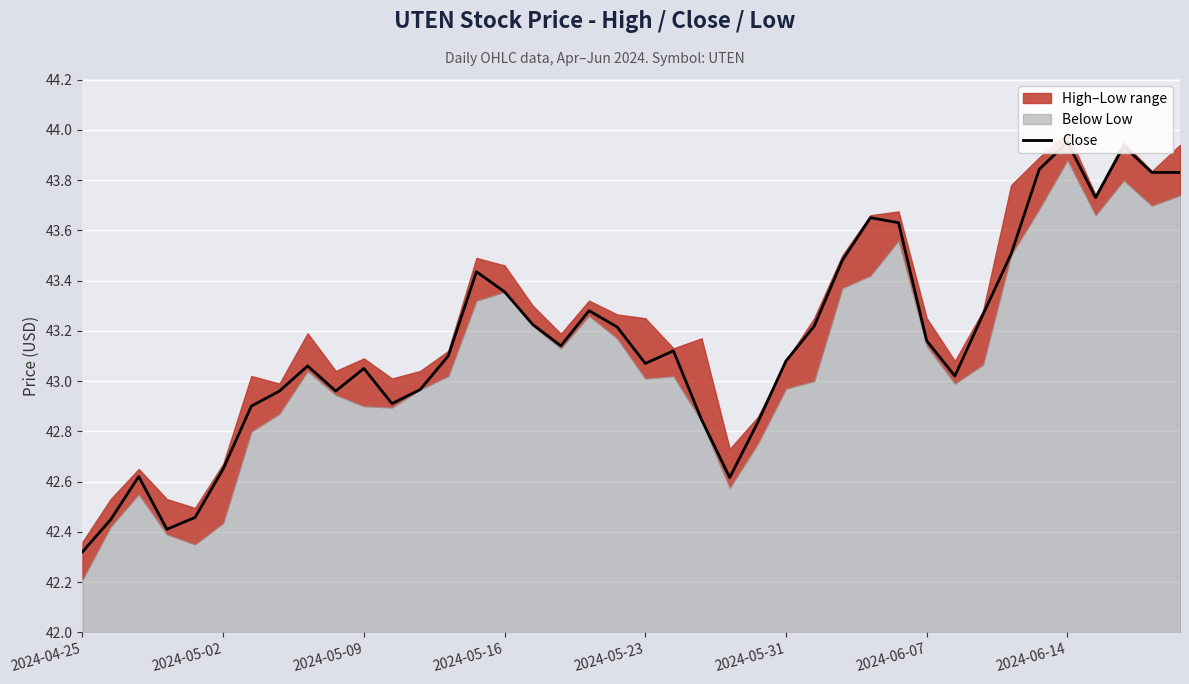

Where does the data first go above 43?

8